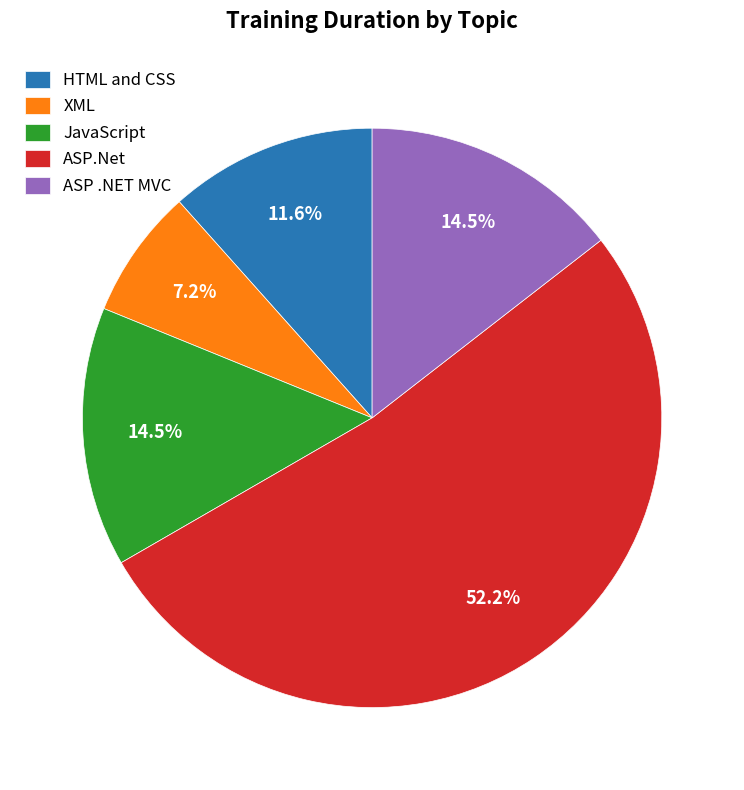

What is the ratio of the value at HTML and CSS to the value at JavaScript?

0.8